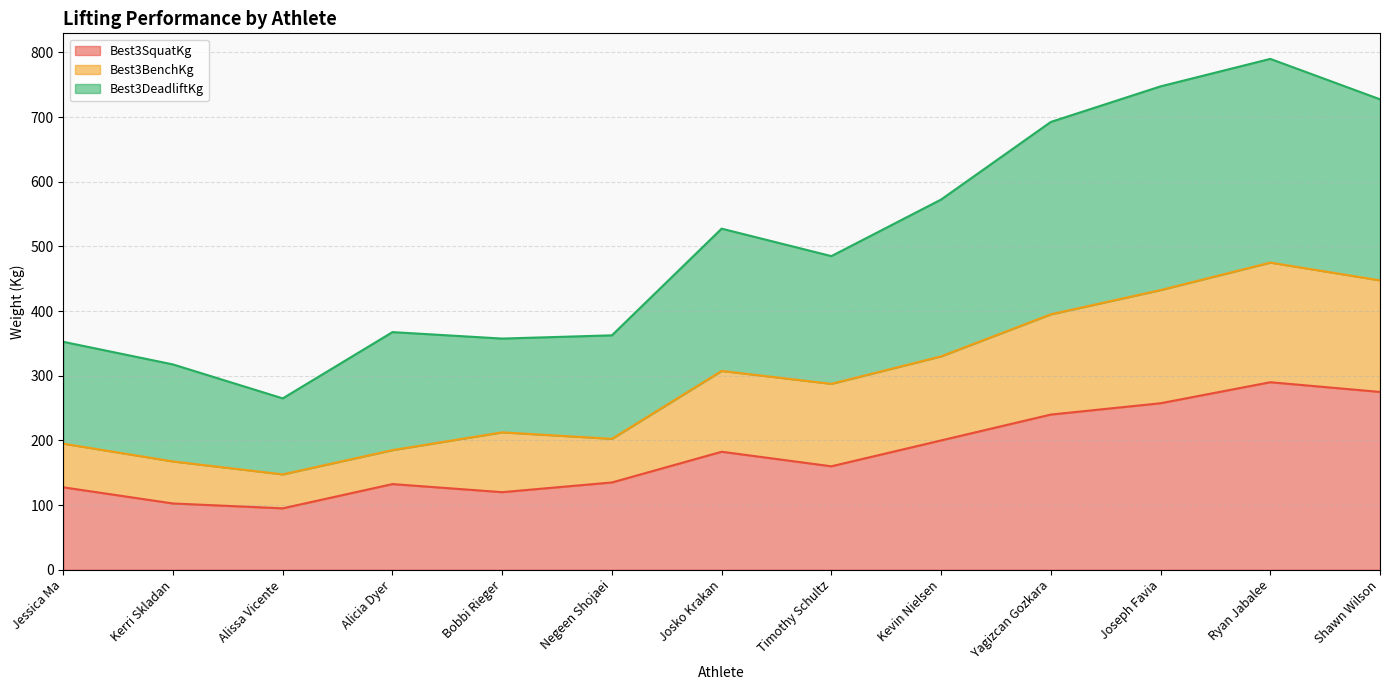

The value of Best3SquatKg at Josko Krakan is 71.1. True or false?

False